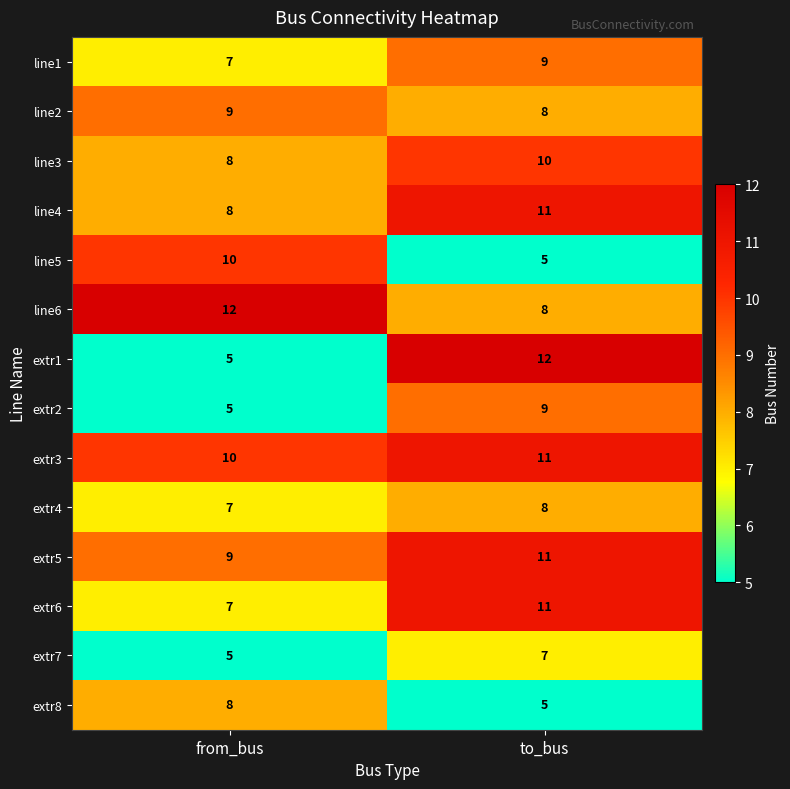

Is it true that extr3 equals 10 at from_bus?

True